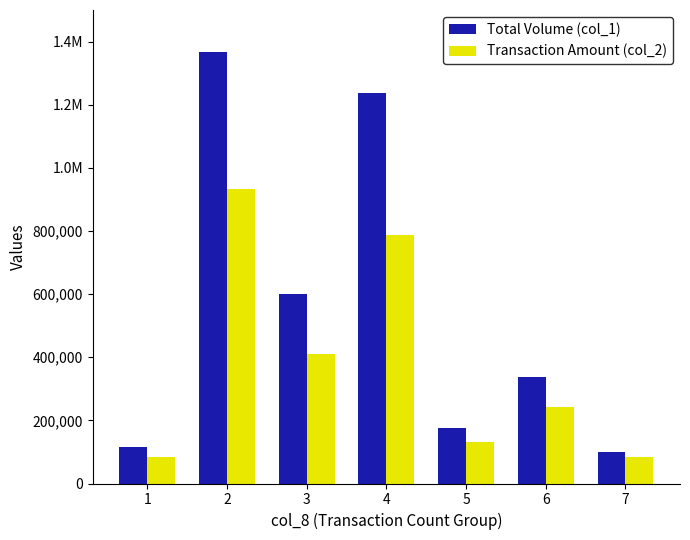

Between 3 and 6, which is larger?

3